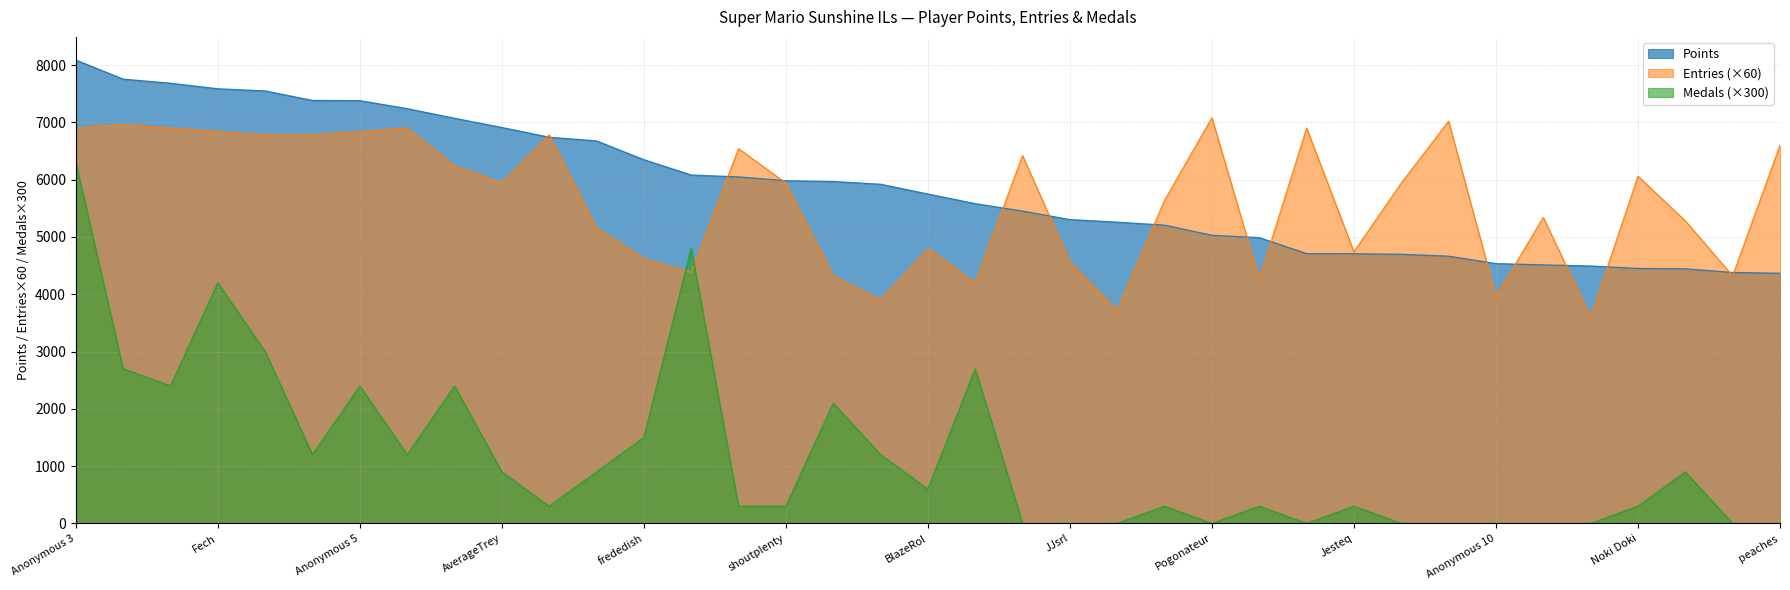

What position from the left is Switchmaster64?

15